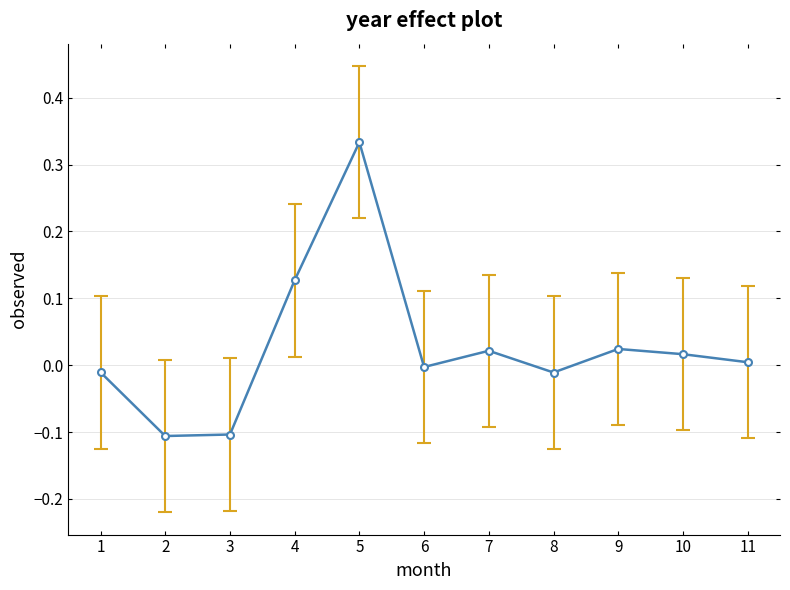

At which category does the chart reach its peak across all series?

5